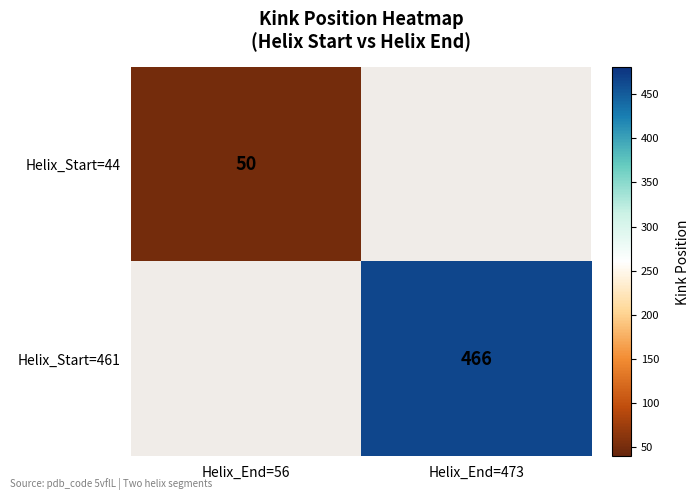

Is the value of Helix_Start=461 at Helix_End=473 greater than the value of Helix_Start=44 at Helix_End=56?

Yes